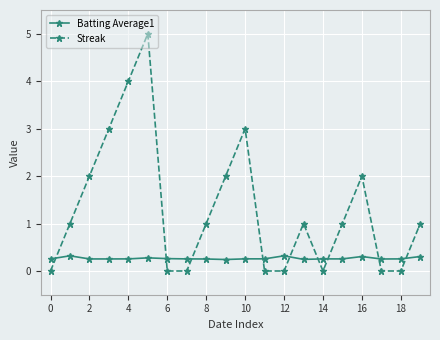

Which series has the largest total across all categories?

Streak